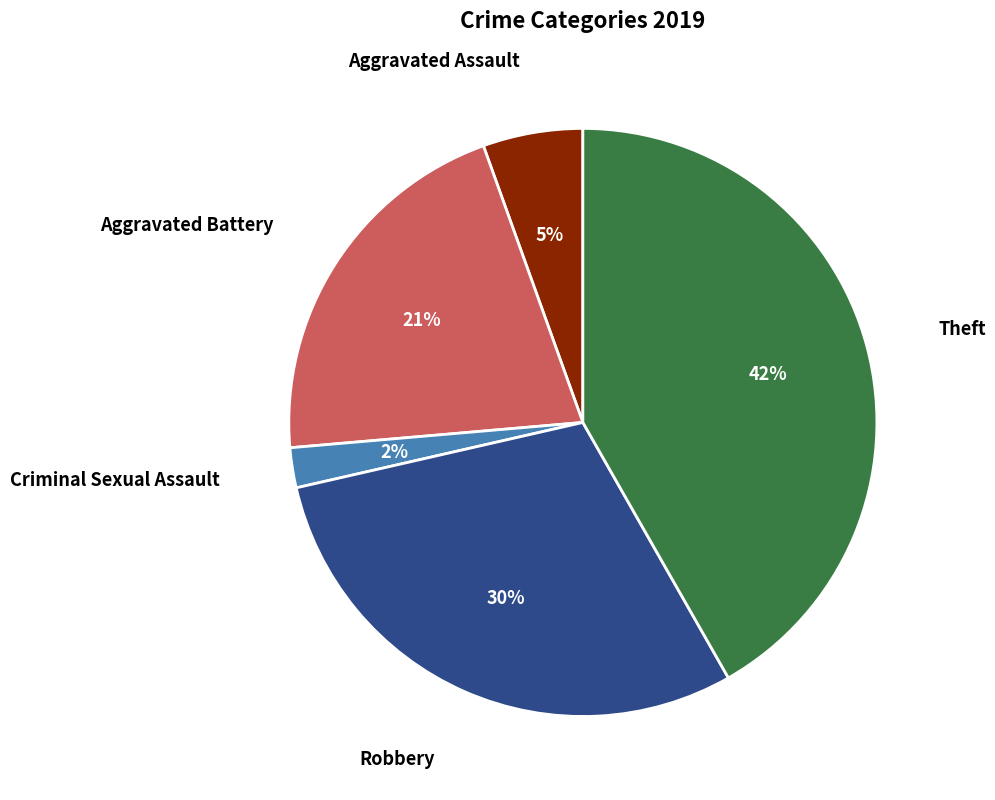

Is it true that Criminal Sexual Assault is 2% of the pie?

True